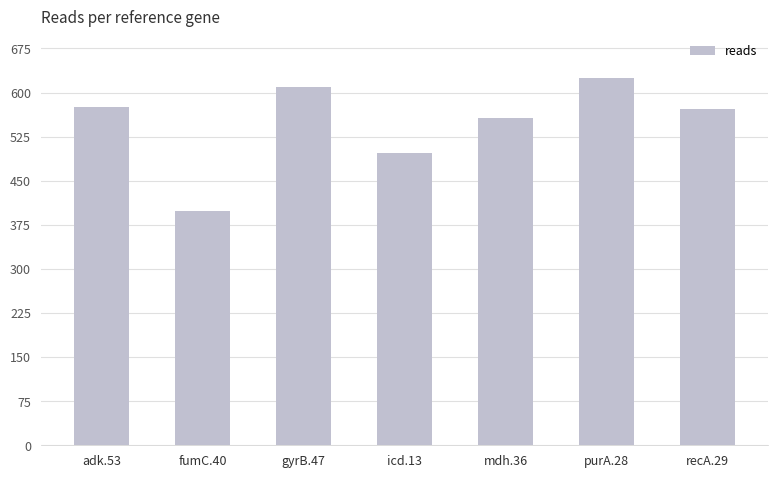

Is it true that the value at purA.28 is 890?

False